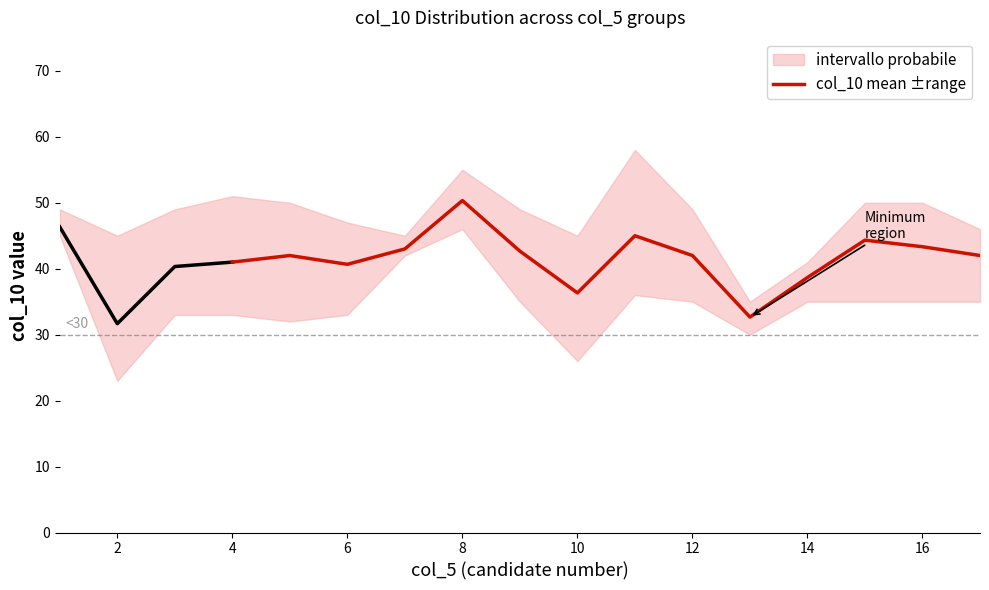

The col_10 mean ±range series shows 63.5 at 4. True or false?

False